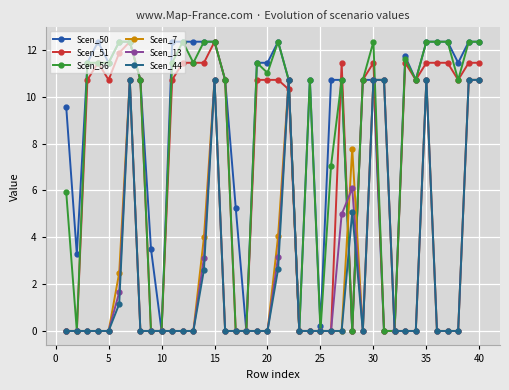

What is the difference between the maximum and minimum values in the Scen_13 series?

10.7